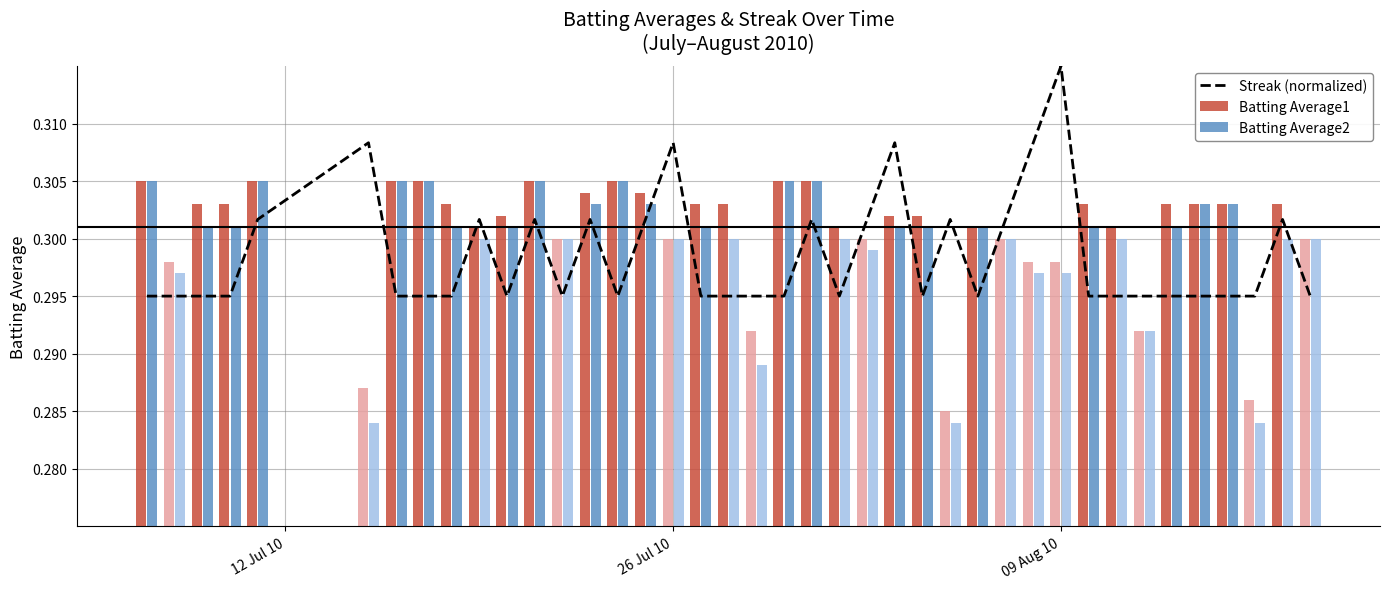

Count the number of categories in the chart.

40